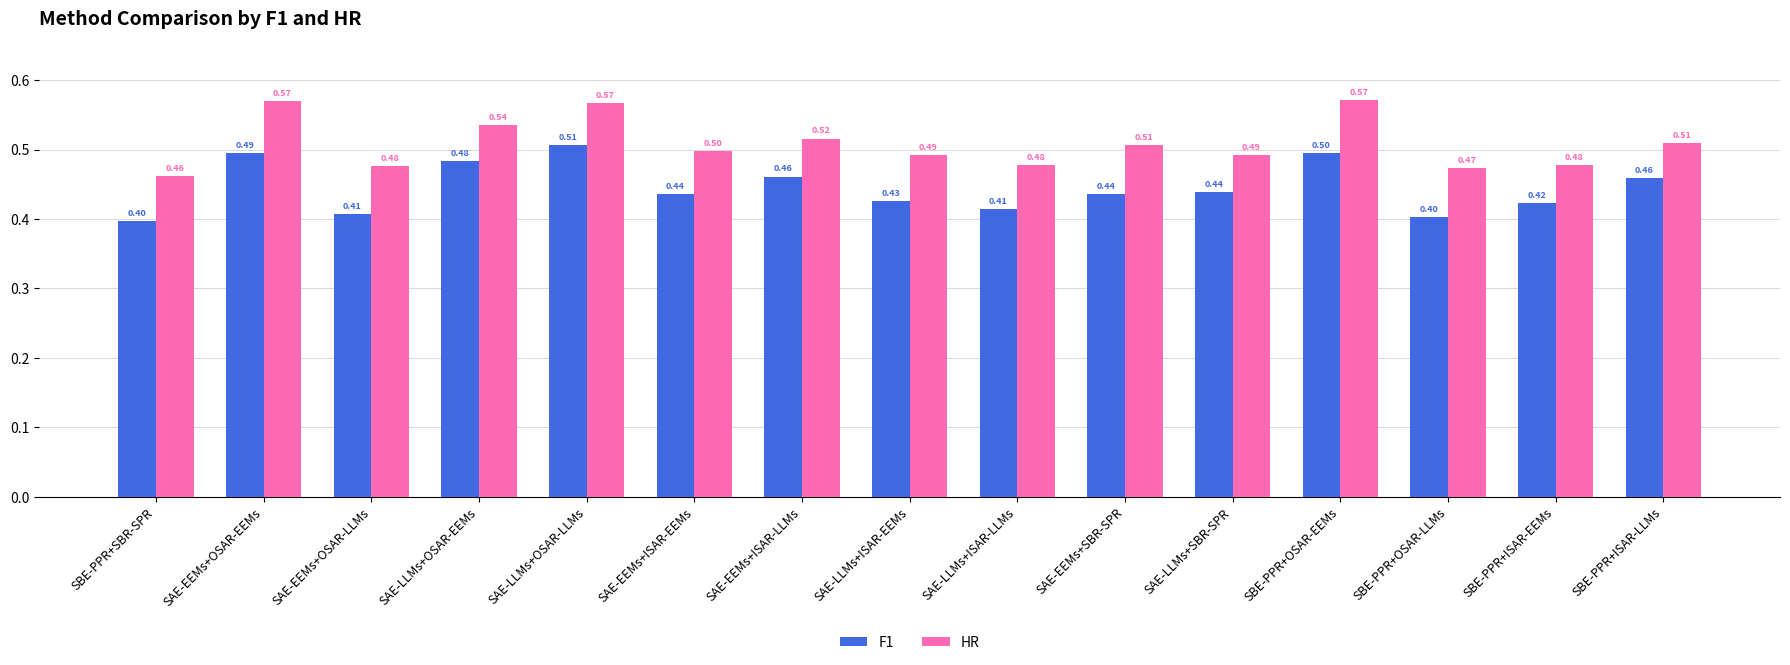

What are all the series names shown in the legend?

F1, HR